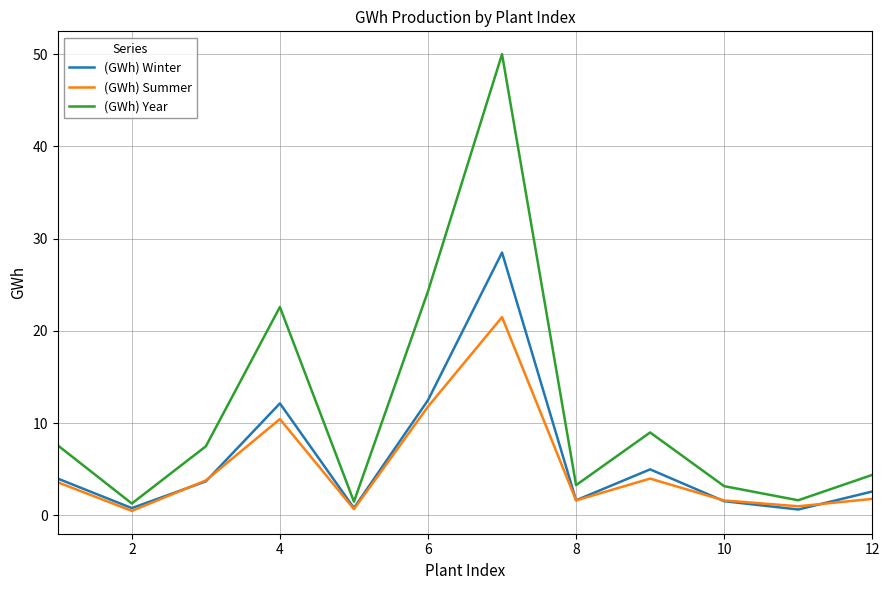

List the series in order of their overall mean, lowest first.

(GWh) Summer, (GWh) Winter, (GWh) Year